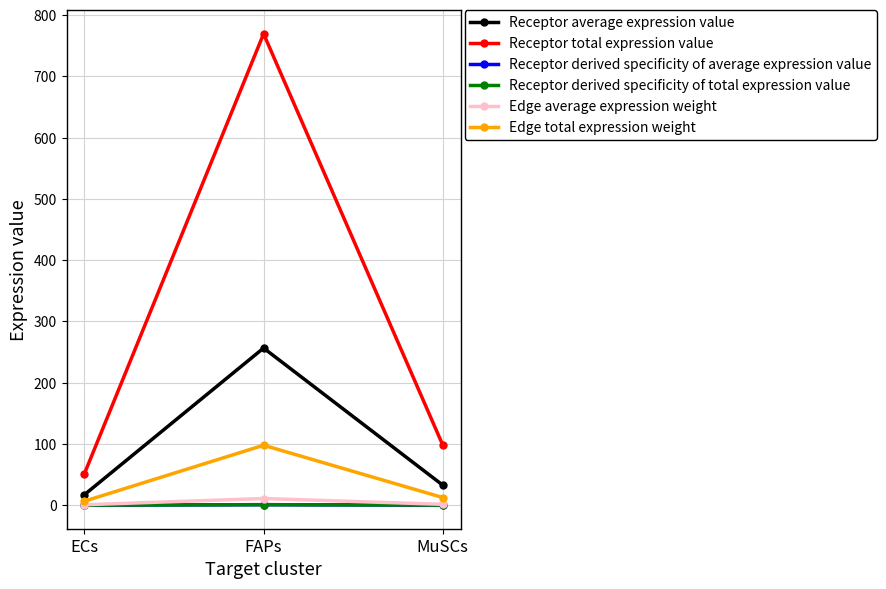

Does the chart have visible grid lines?

Yes